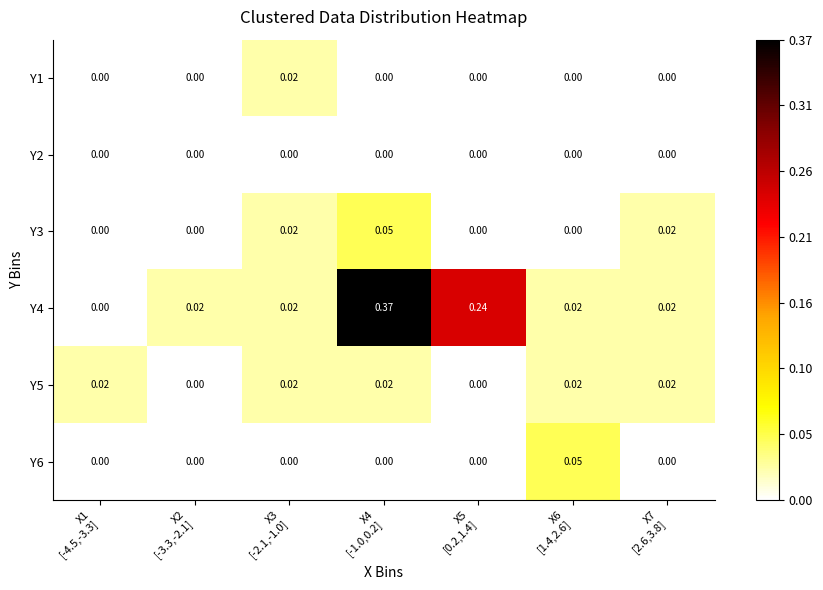

How many values in Y3 are above zero?

3